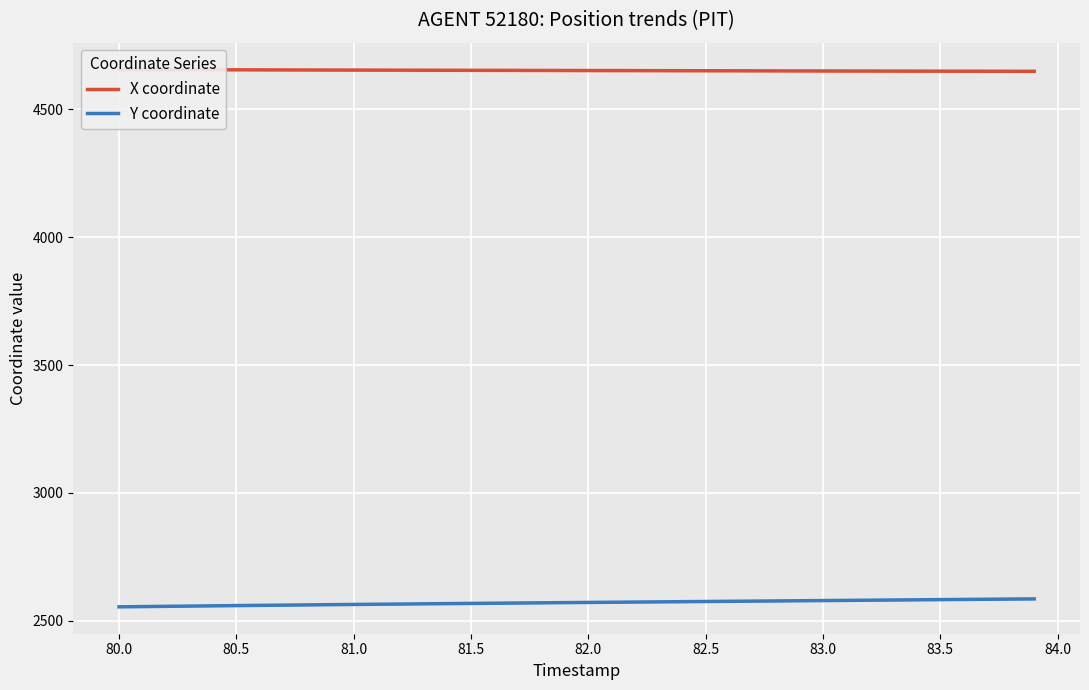

Count the number of data series in this chart.

2